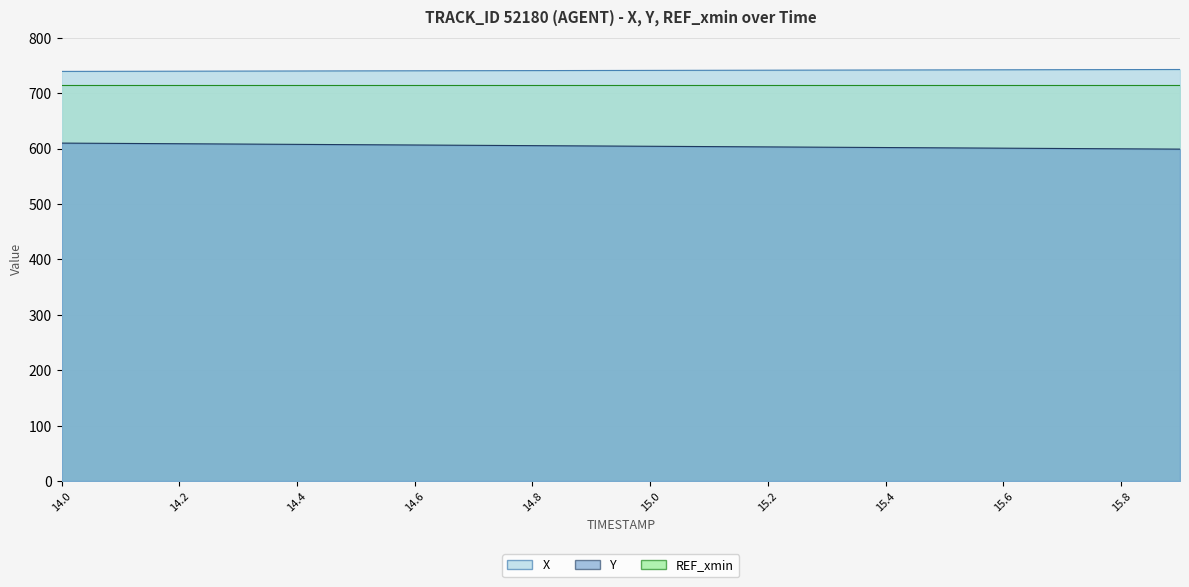

Where does the X series first go above 740?

14.5